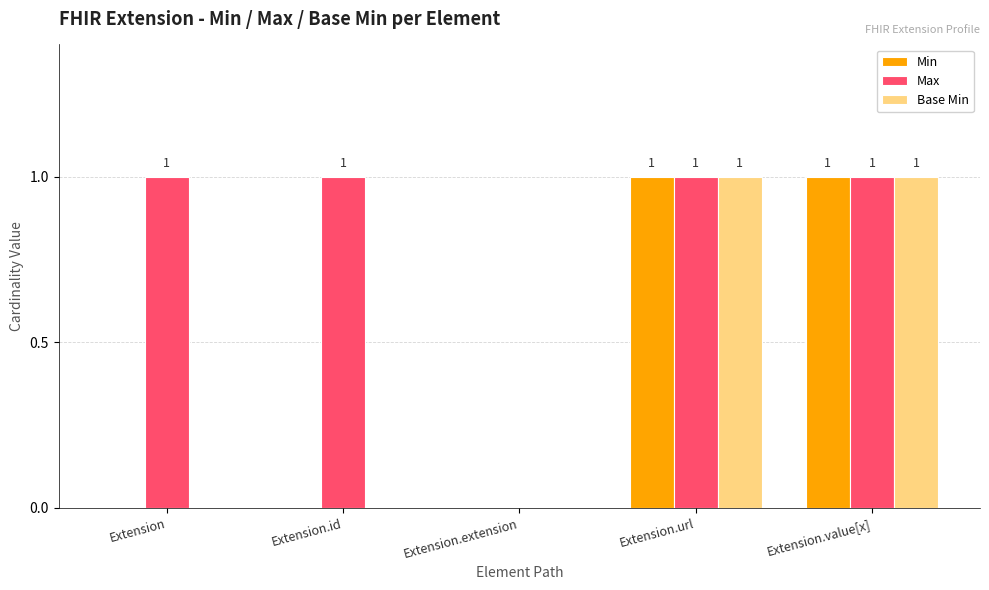

What is the sum of all Max values?

4